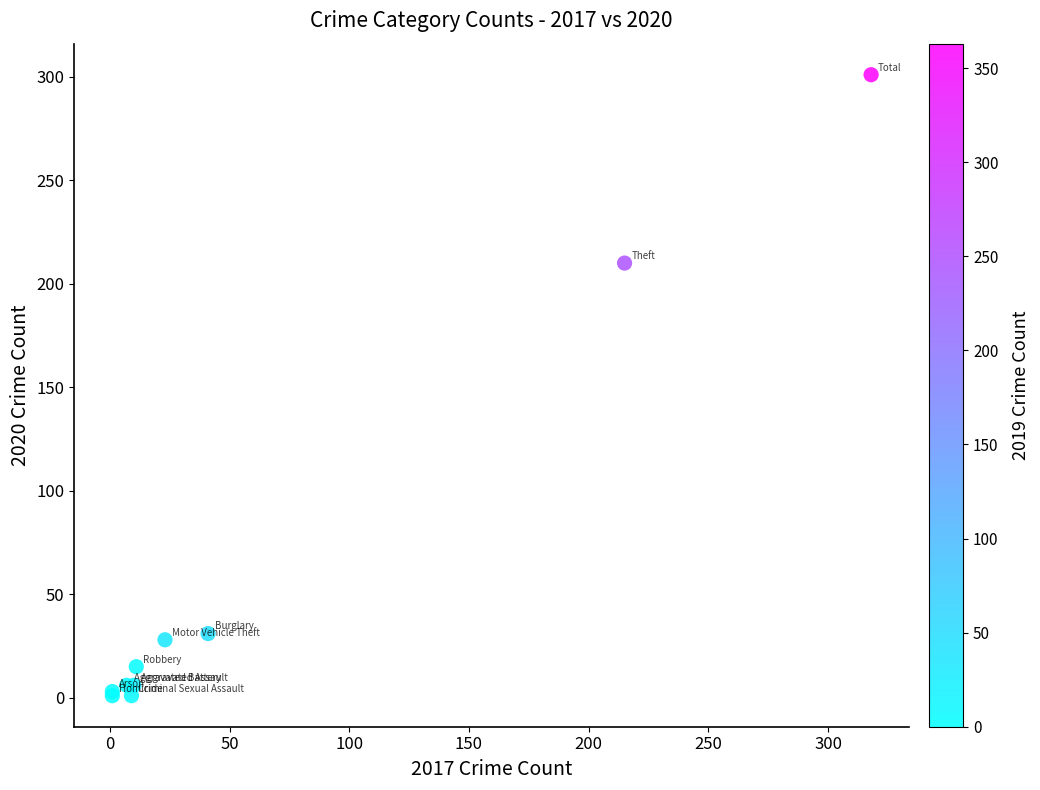

What Y value in the scatter plot is closest to 151?

210